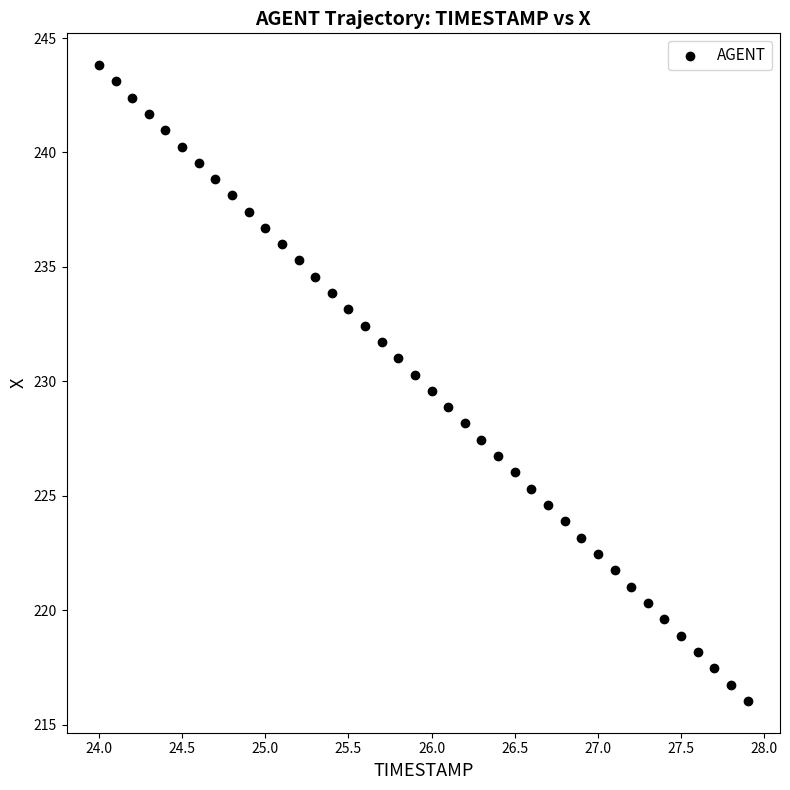

What is the range of Y values (max minus min)?

27.8